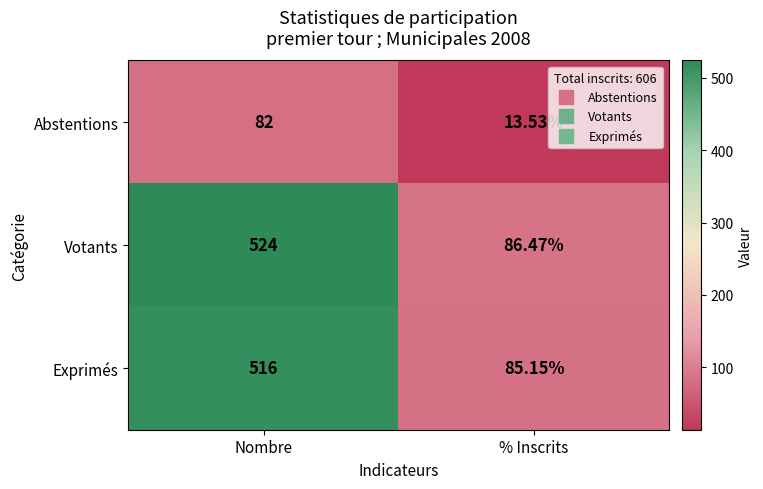

At which category is the sum across all series the highest?

Nombre